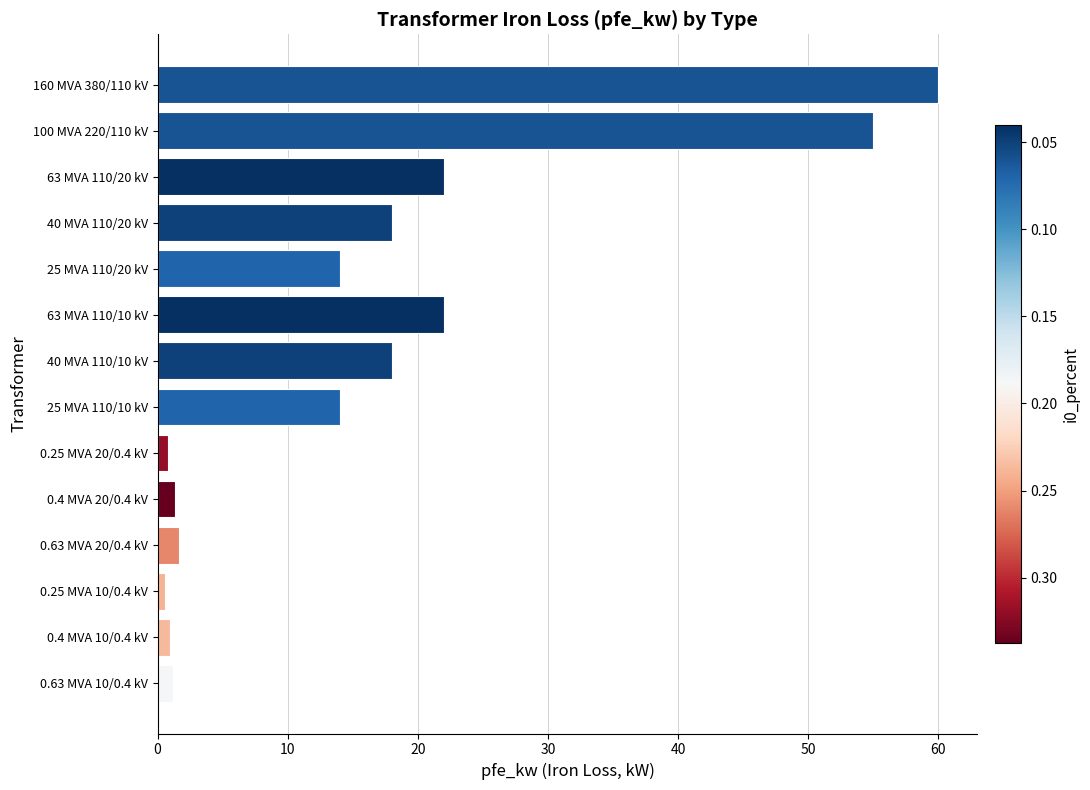

The value at 0.63 MVA 20/0.4 kV is 1.6. True or false?

True